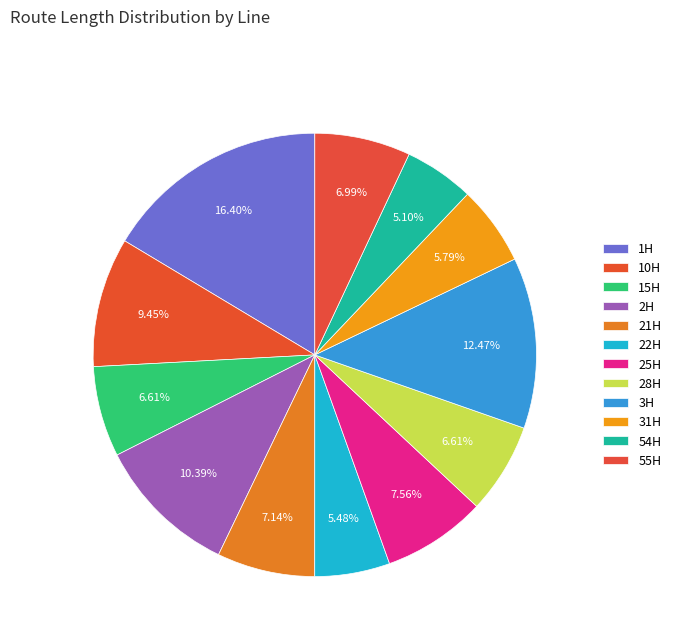

Does any single category account for the majority?

No